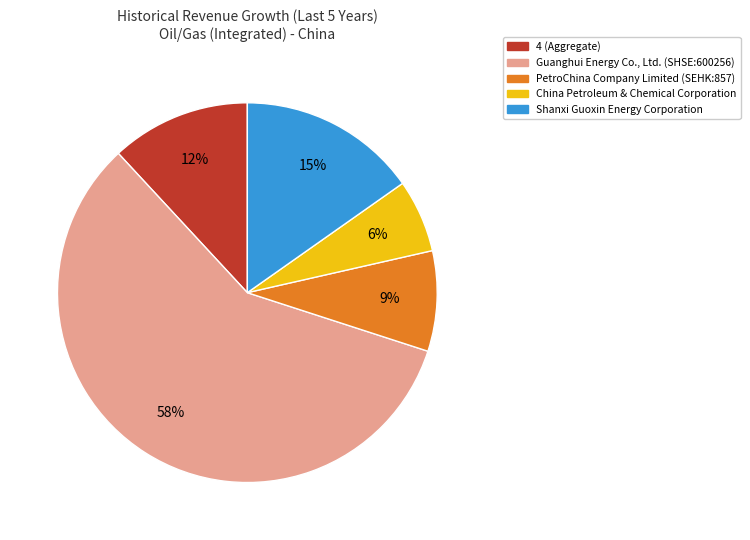

How many segments does this pie chart have?

5